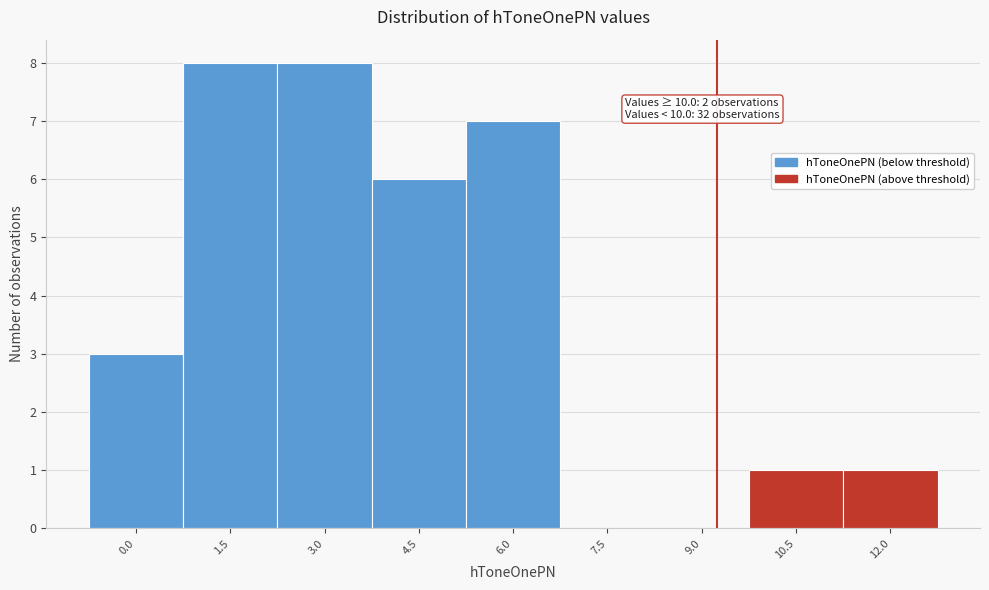

Reading left to right, extract all data points from this chart.

0.0=3	1.5=8	3.0=8	4.5=6	6.0=7	7.5=0	9.0=0	10.5=1	12.0=1